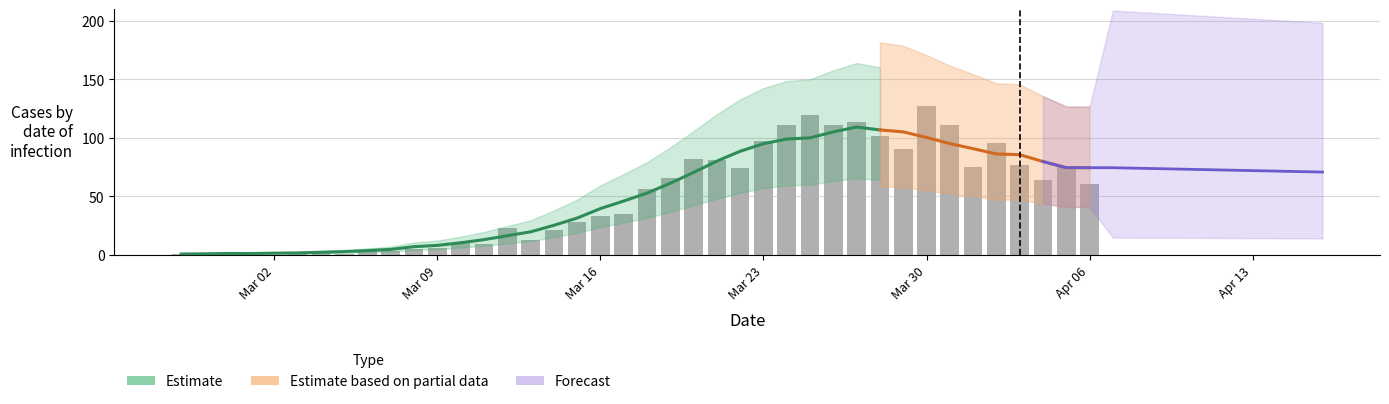

What position from the left is Mar 16?

19